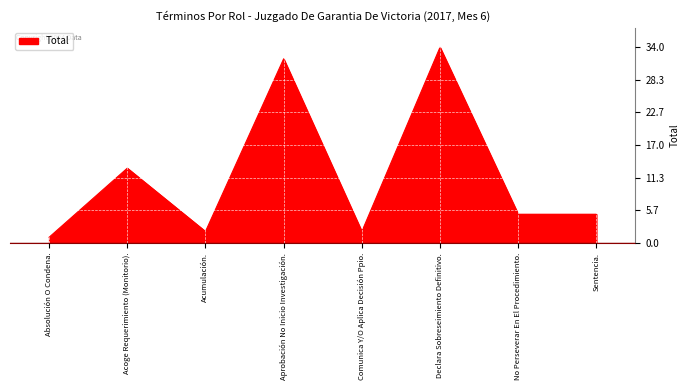

How many interior local peaks (higher than both neighbors) does the data have?

3